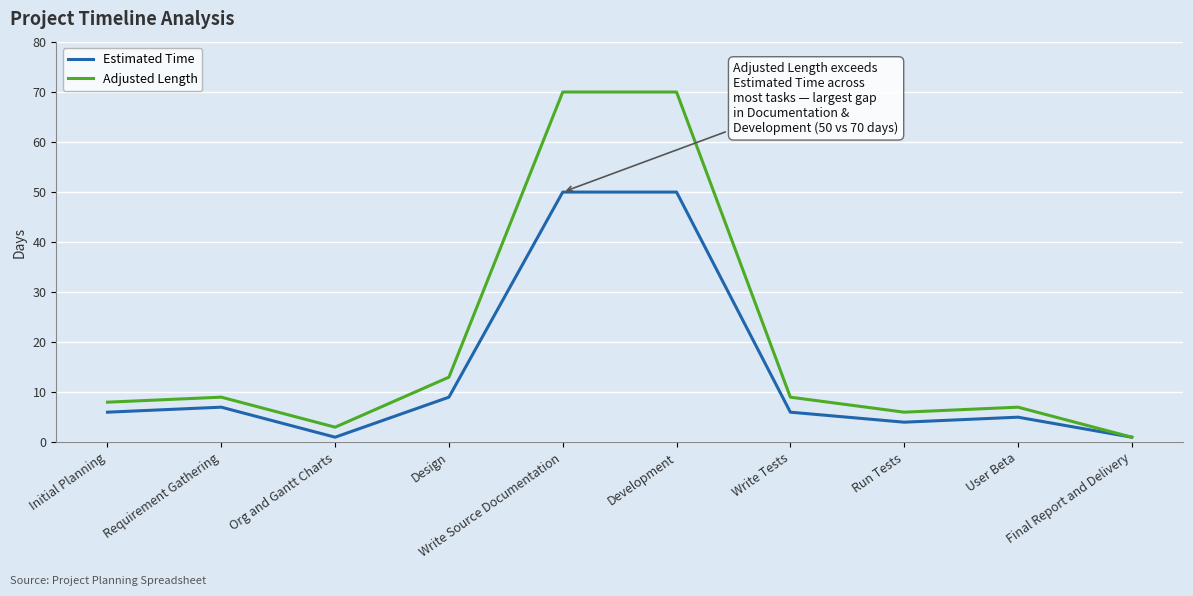

List the series in order of their overall mean, highest first.

Adjusted Length, Estimated Time